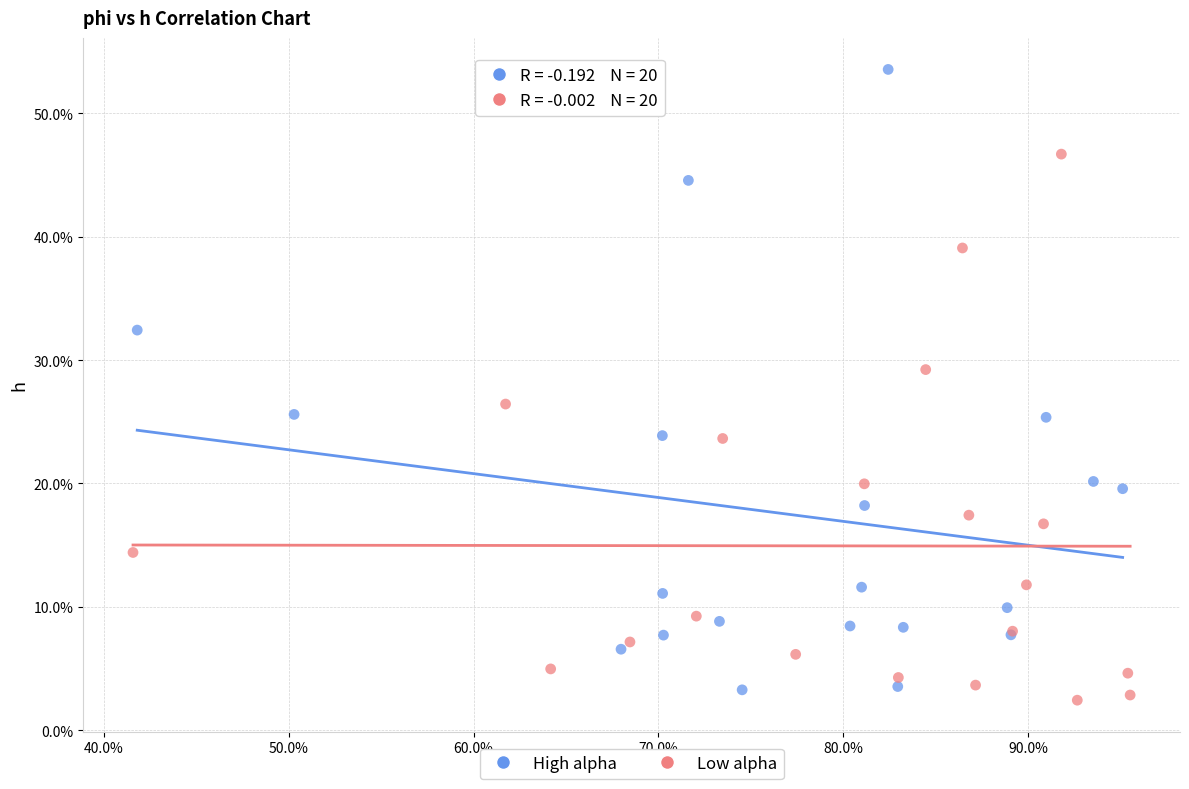

What are all the series names shown in the legend?

High alpha, Low alpha